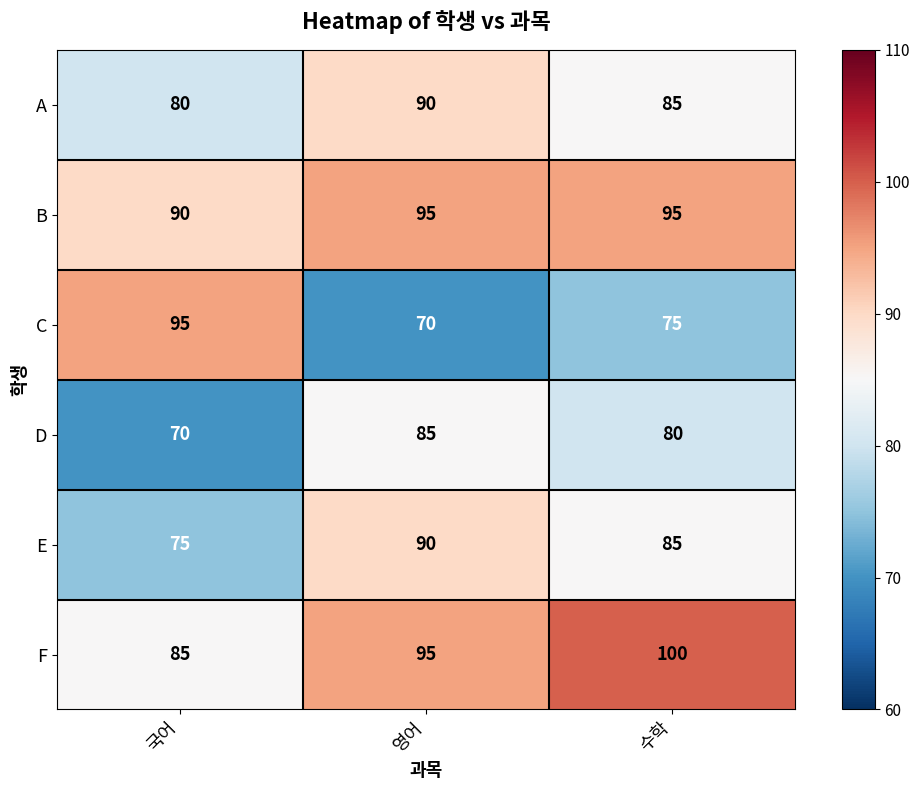

Reading right to left, list all the values displayed in this chart.

A: 수학=85	영어=90	국어=80
B: 수학=95	영어=95	국어=90
C: 수학=75	영어=70	국어=95
D: 수학=80	영어=85	국어=70
E: 수학=85	영어=90	국어=75
F: 수학=100	영어=95	국어=85